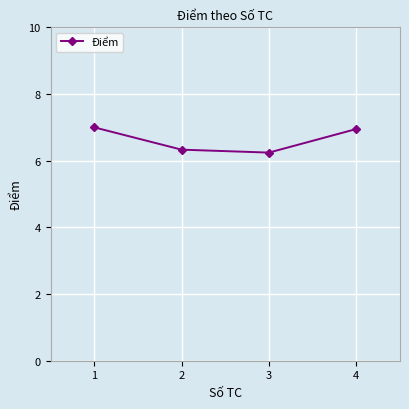

What is the difference between the maximum and minimum values?

0.8